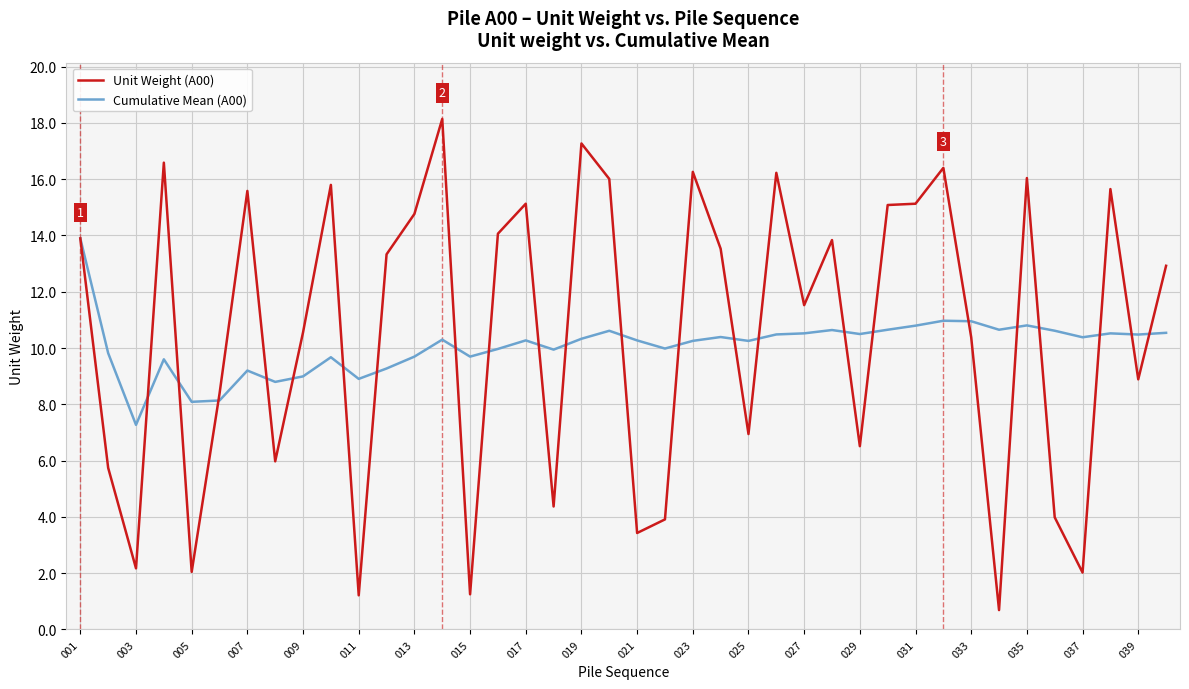

What is the greatest value displayed?

18.1